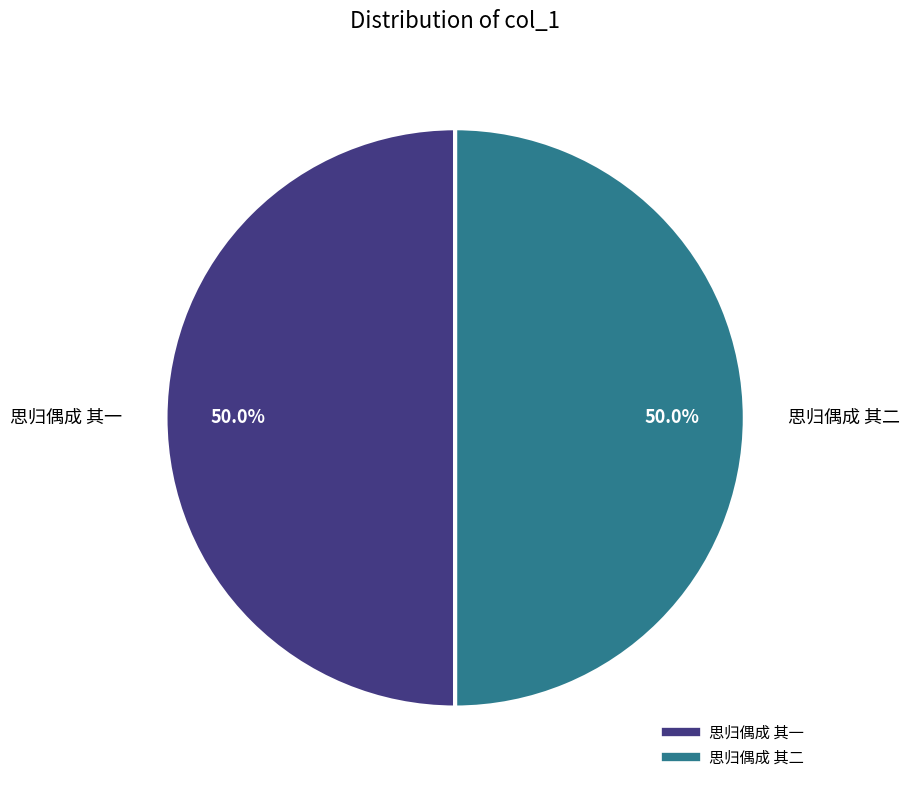

To the nearest percent, what is the combined percentage of 思归偶成 其二 and 思归偶成 其一?

100%